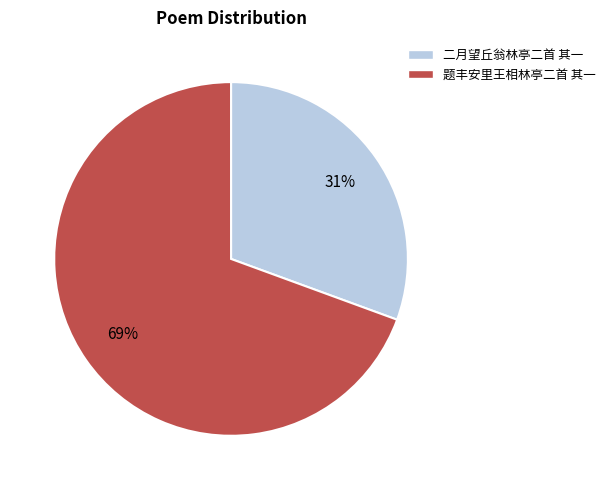

Between 二月望丘翁林亭二首 其一 and 题丰安里王相林亭二首 其一, which is larger?

题丰安里王相林亭二首 其一